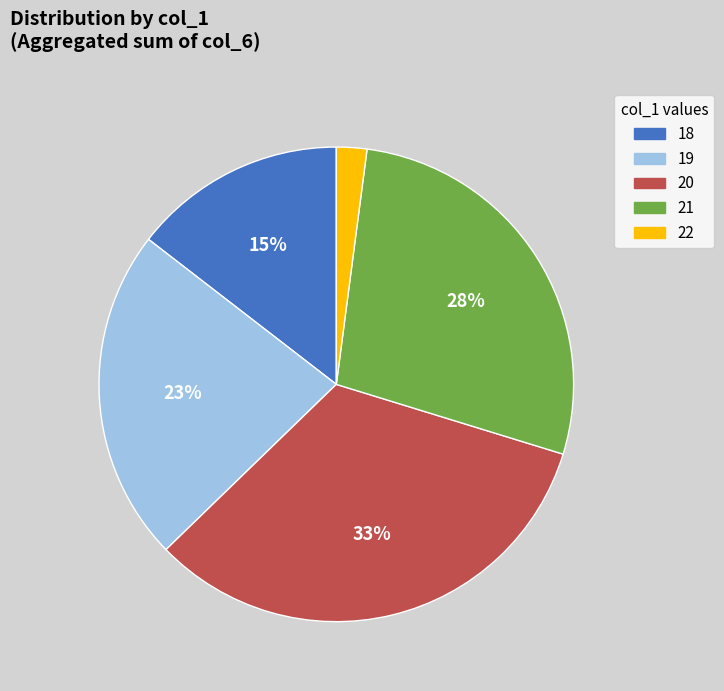

To the nearest percent, what is the combined percentage of 18 and 22?

17%